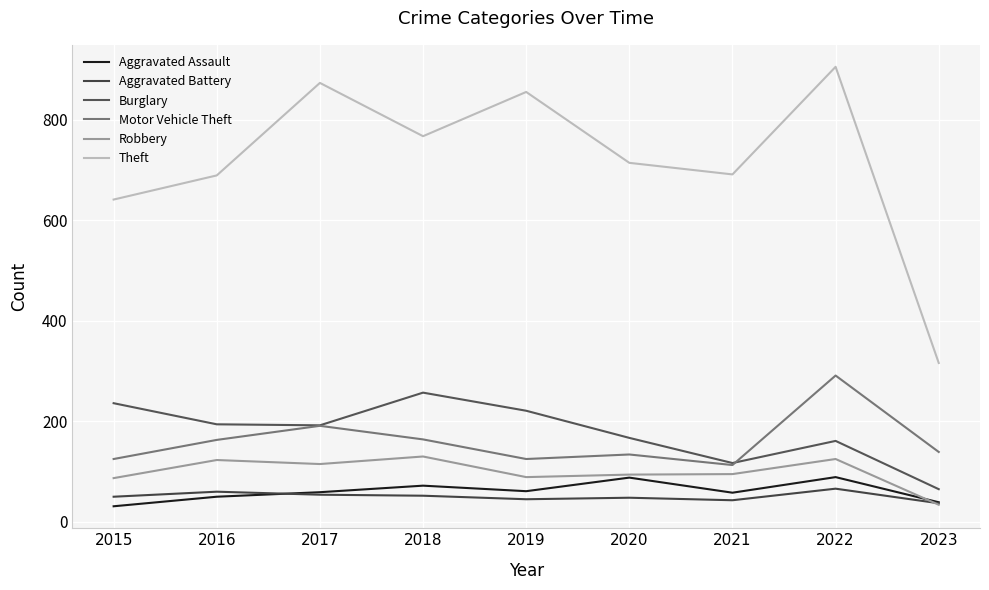

What is the minimum value shown in the chart?

31